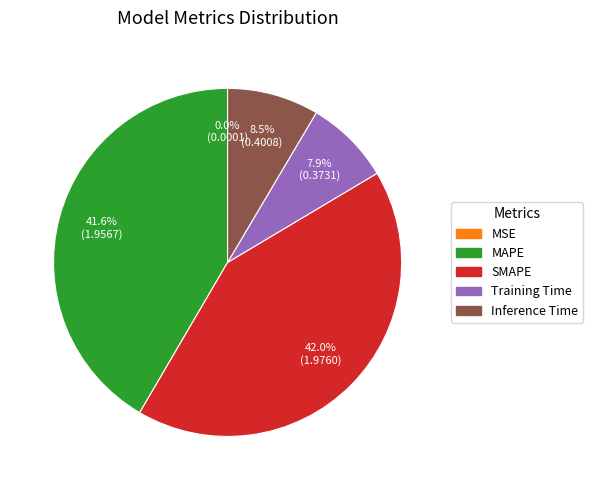

Is there any slice that represents more than half of the pie?

No